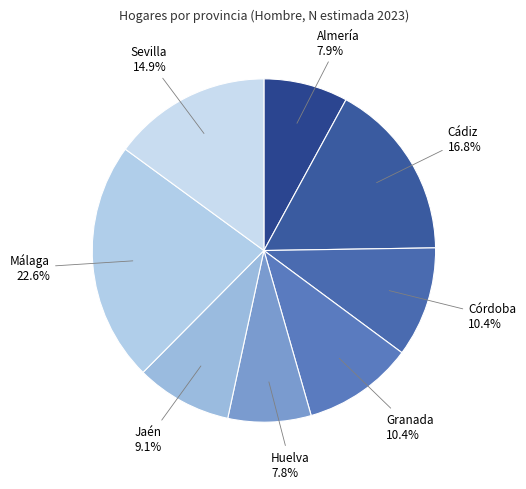

Approximately how many times larger is the value at Córdoba compared to Sevilla?

0.7